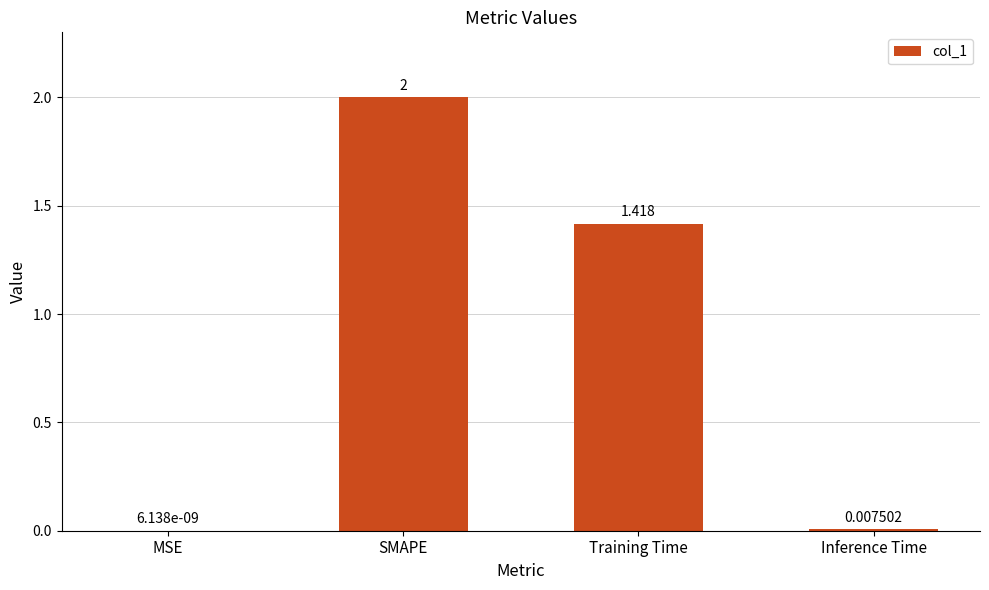

Which category has the highest value across all series?

SMAPE